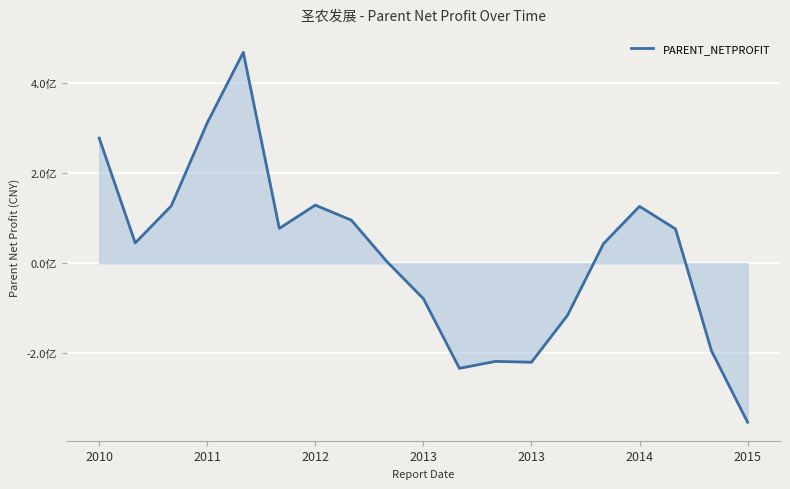

Does the chart display data point markers on the line(s)?

No